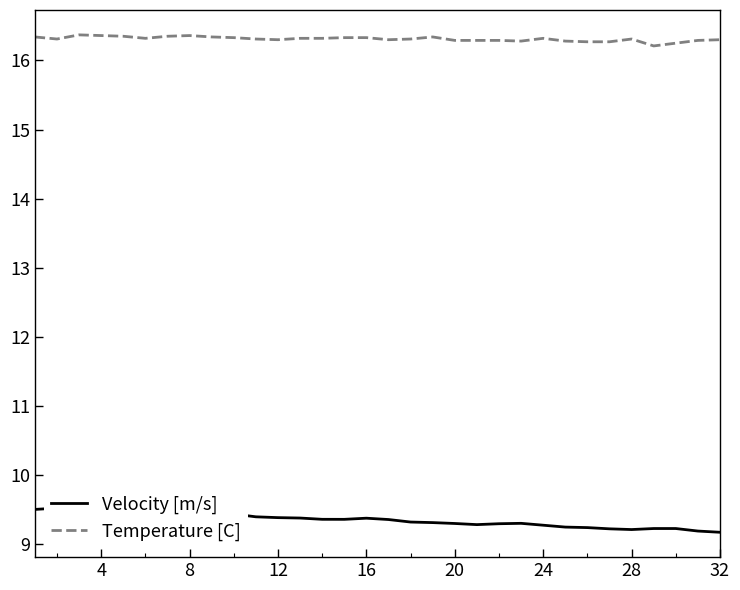

Which series has the largest range (max minus min)?

Velocity [m/s]